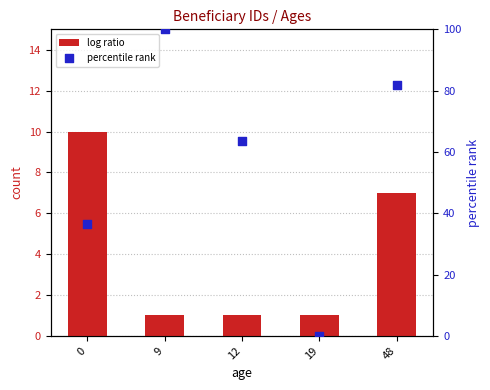

Which series has the largest Y range (max minus min)?

percentile rank